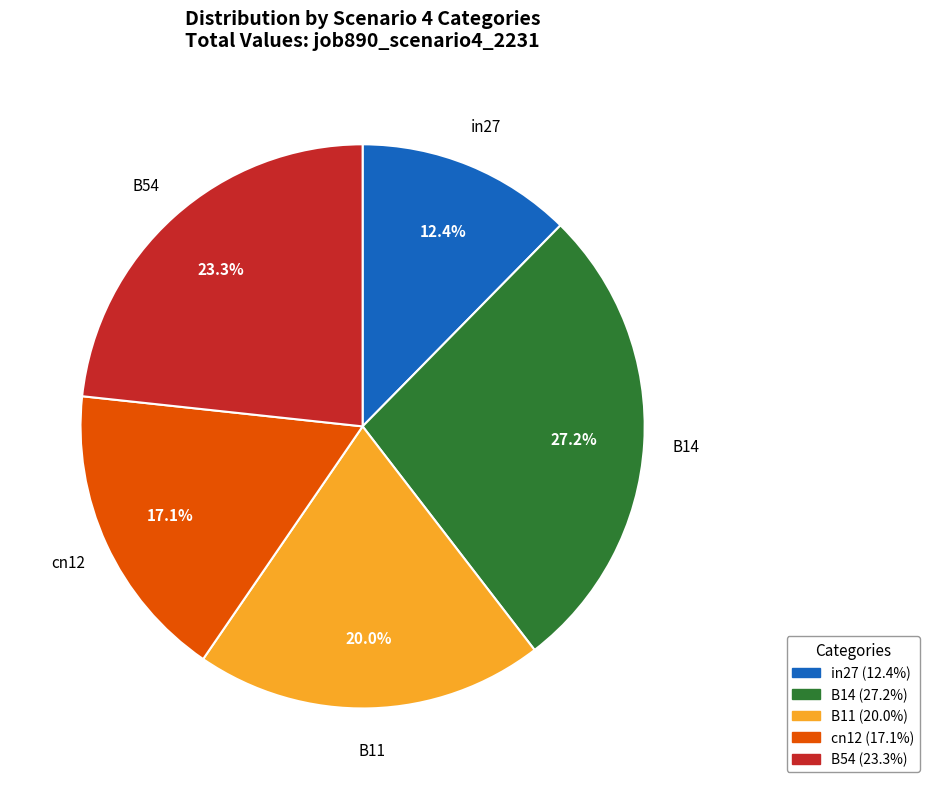

Does in27 represent more than half of the total?

No